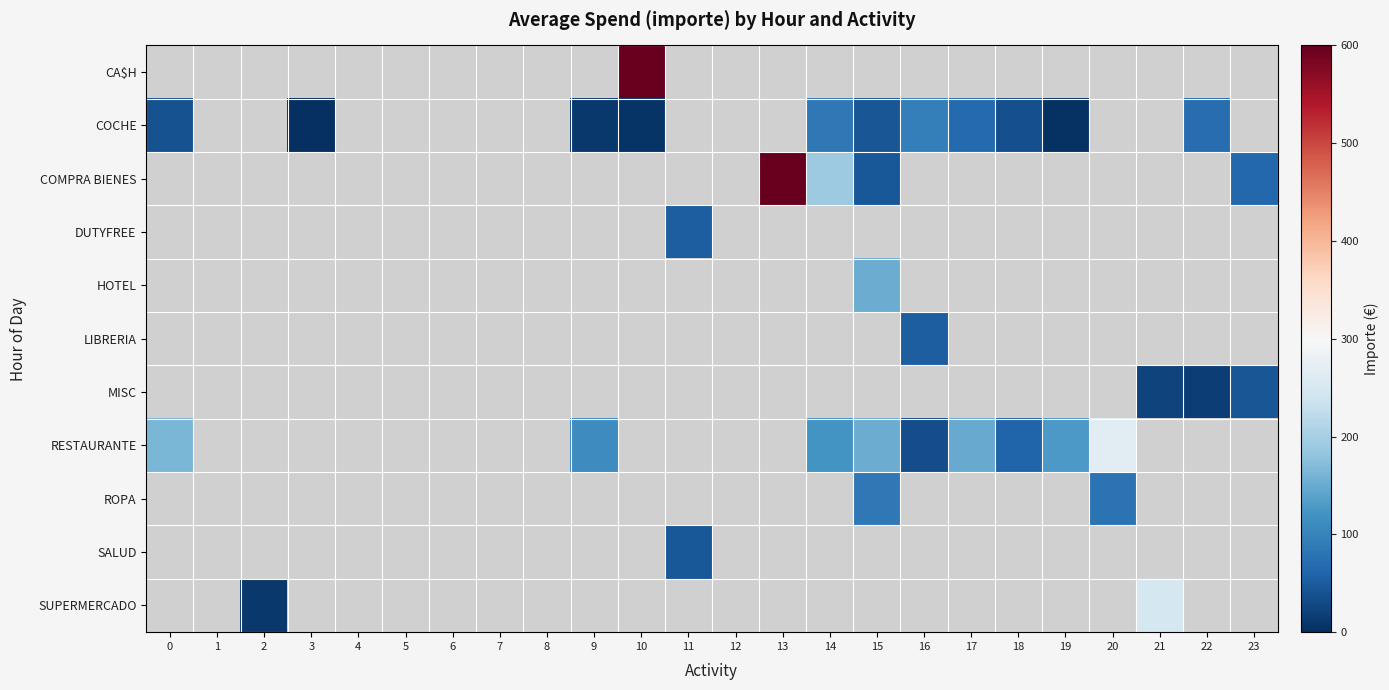

How many data points does each series have?

24